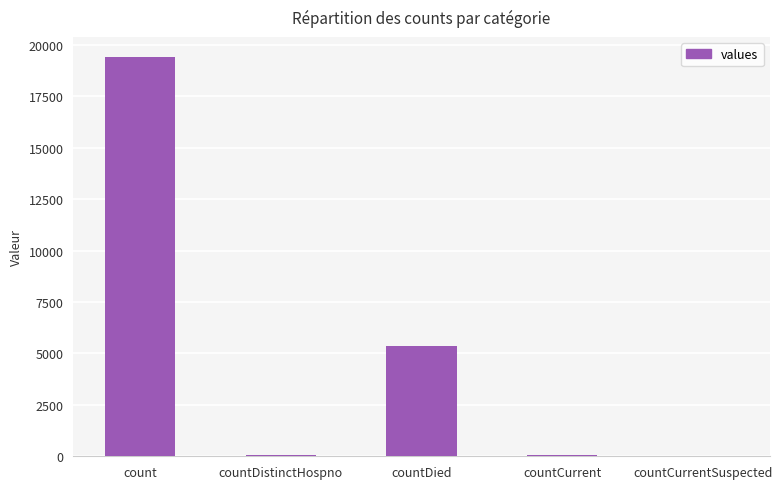

Count the number of data series in this chart.

1